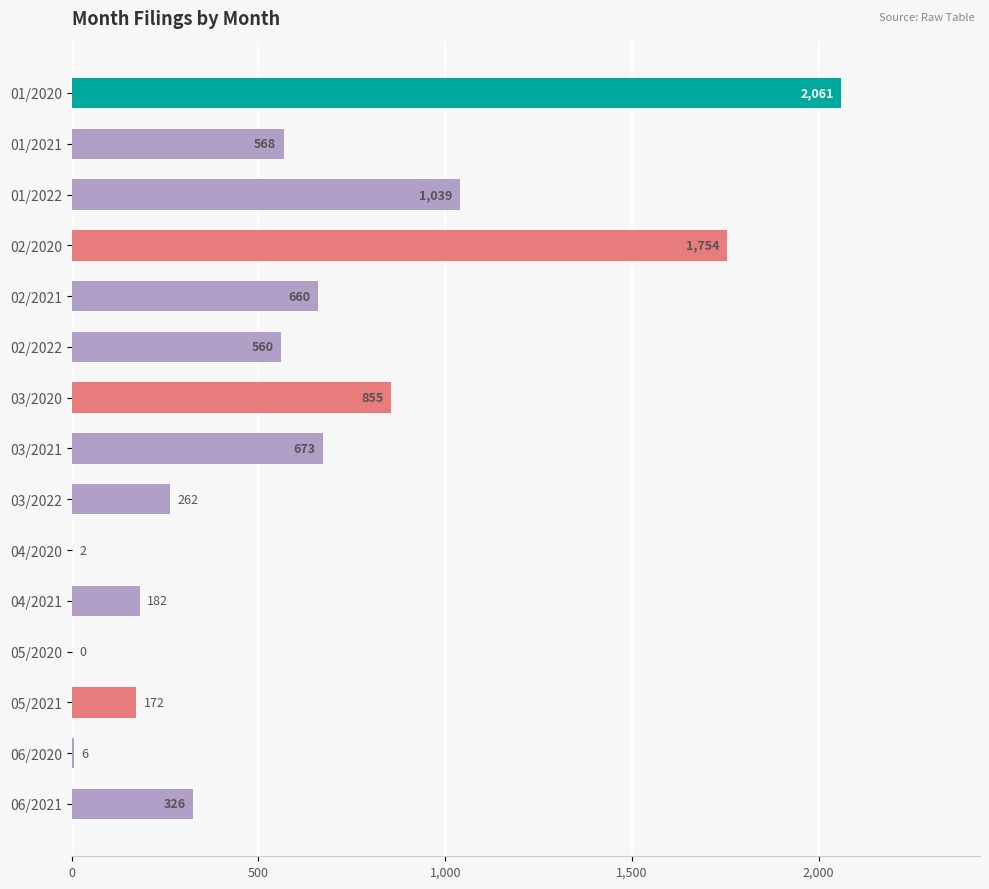

The chart shows a value of 560 at 02/2022. True or false?

True